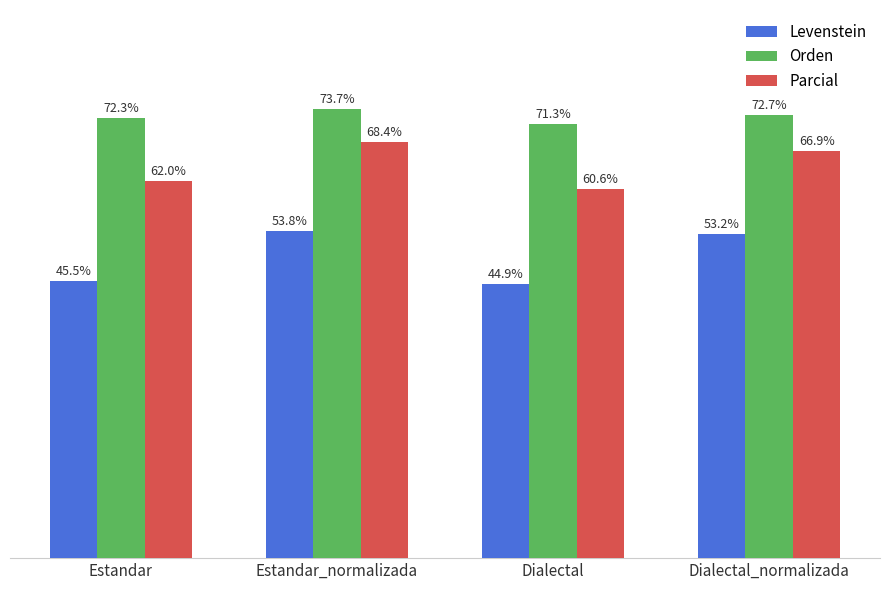

At Estandar_normalizada, list the series in order from smallest to largest.

Levenstein, Parcial, Orden